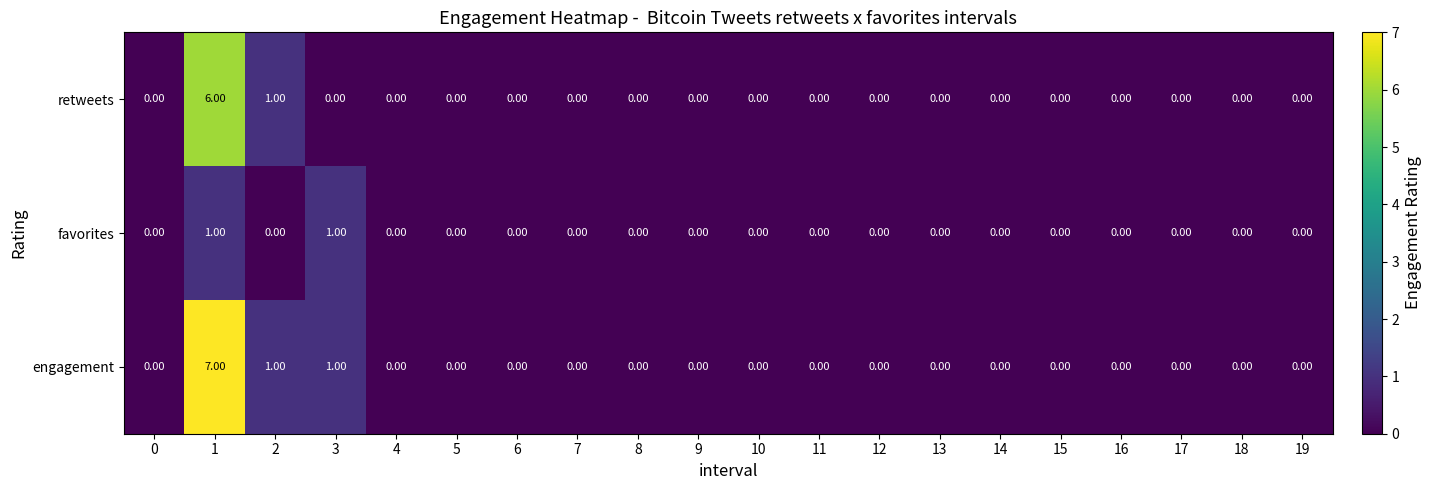

Rank the series by their average value, from highest to lowest.

engagement, retweets, favorites